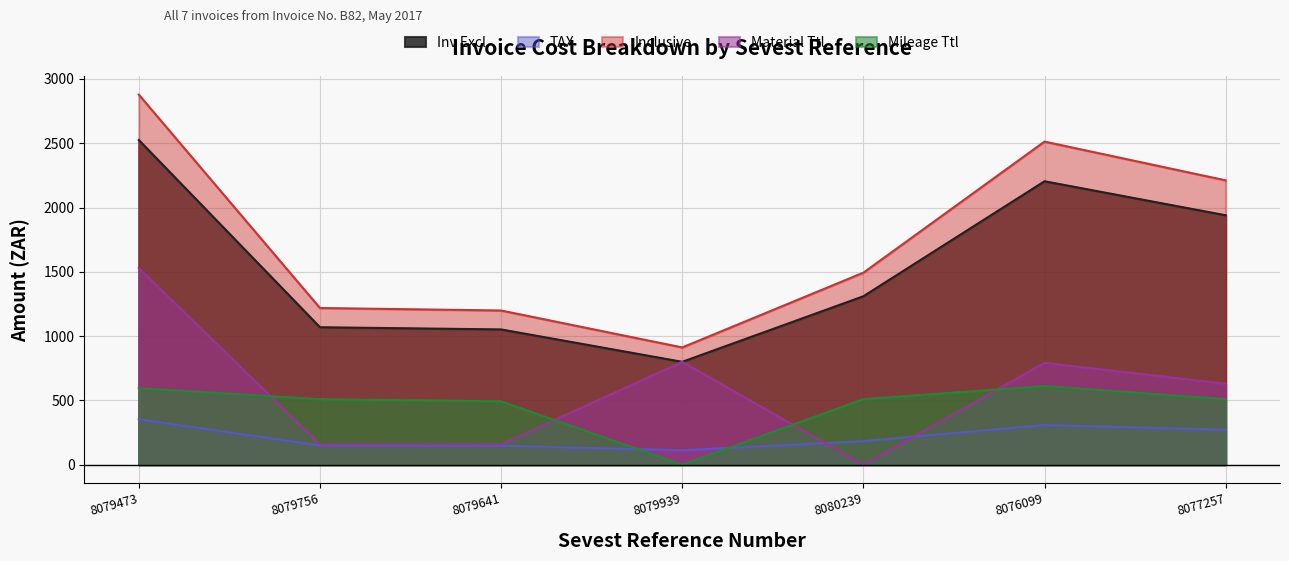

Which series has the widest spread of values?

Inclusive